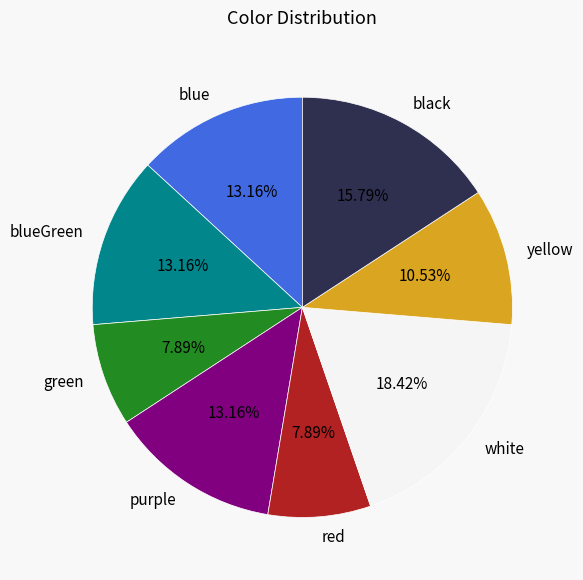

Count the number of slices in the pie.

8